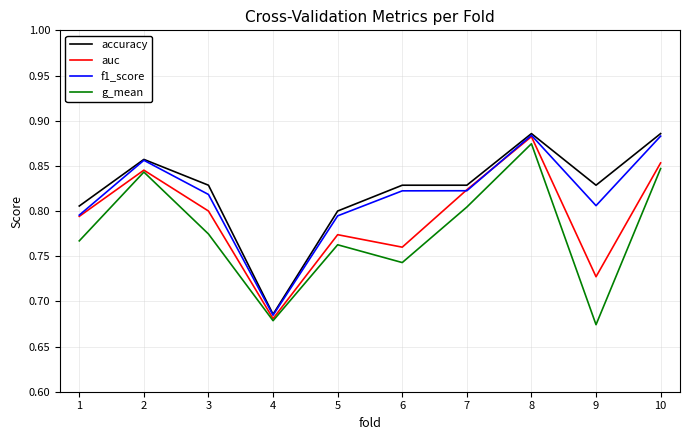

At 3, list the series in order from largest to smallest.

accuracy, f1_score, auc, g_mean